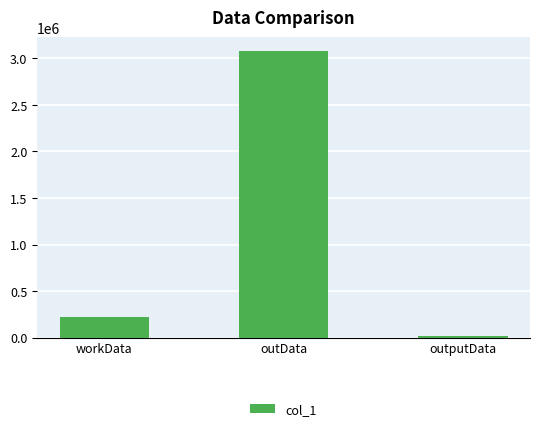

Rank the categories by value from lowest to highest.

outputData, workData, outData